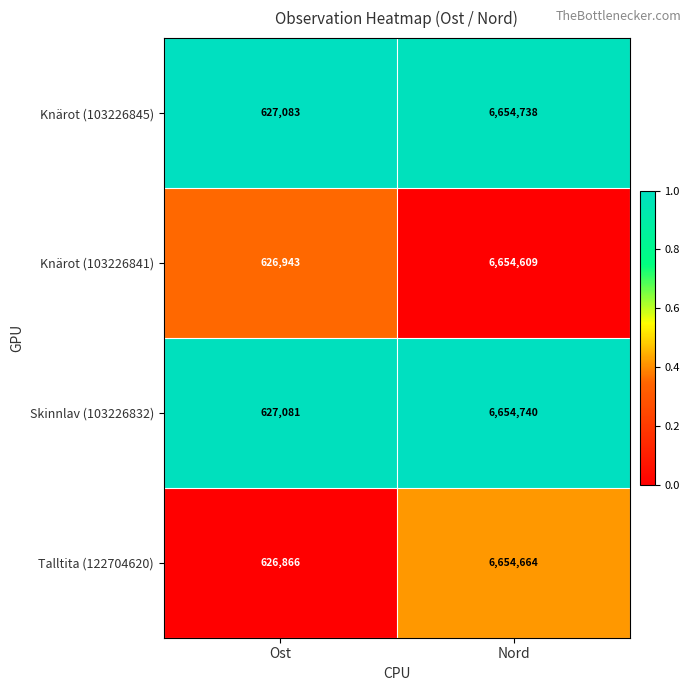

The value of Knärot (103226845) at Nord is 6654738. True or false?

True